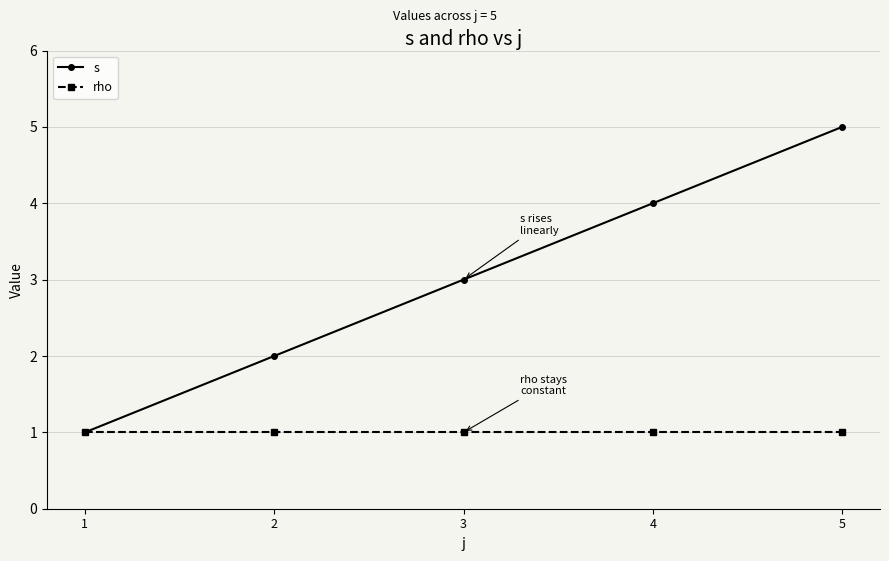

How many distinct data groups are displayed?

2